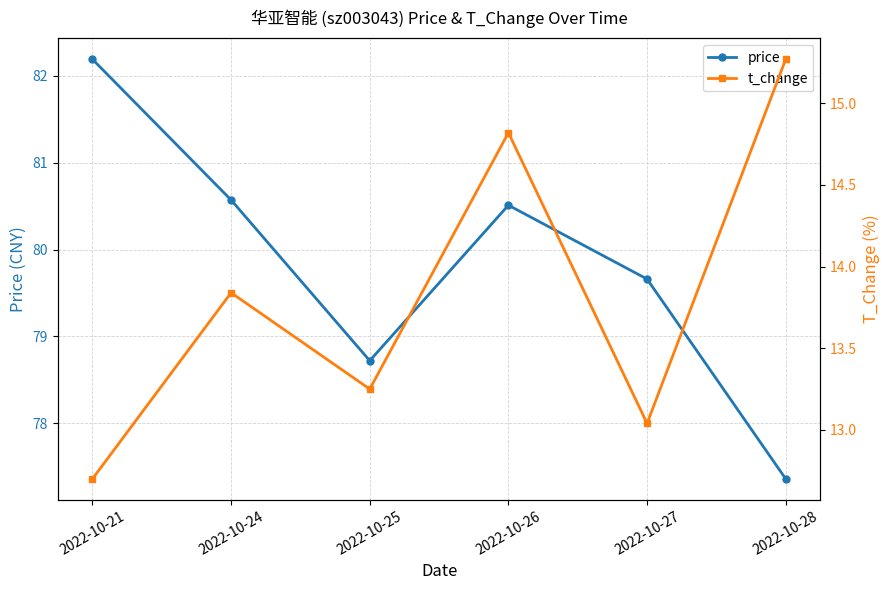

What is the maximum value shown in the chart?

82.2